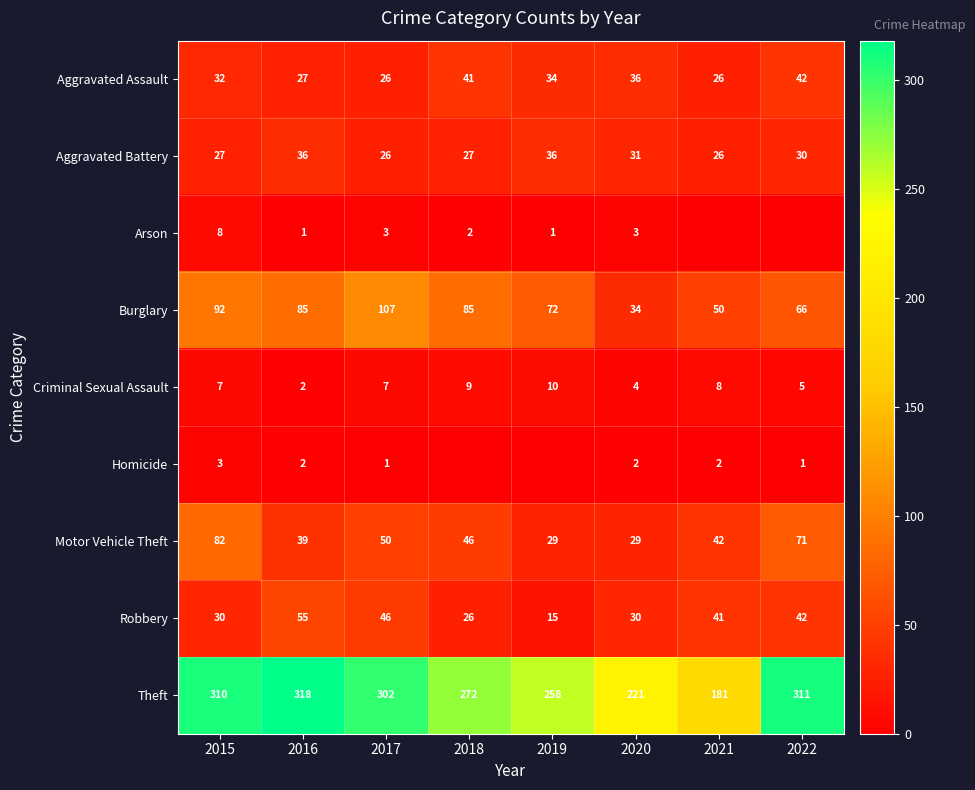

At which label does Robbery first exceed 41?

2016